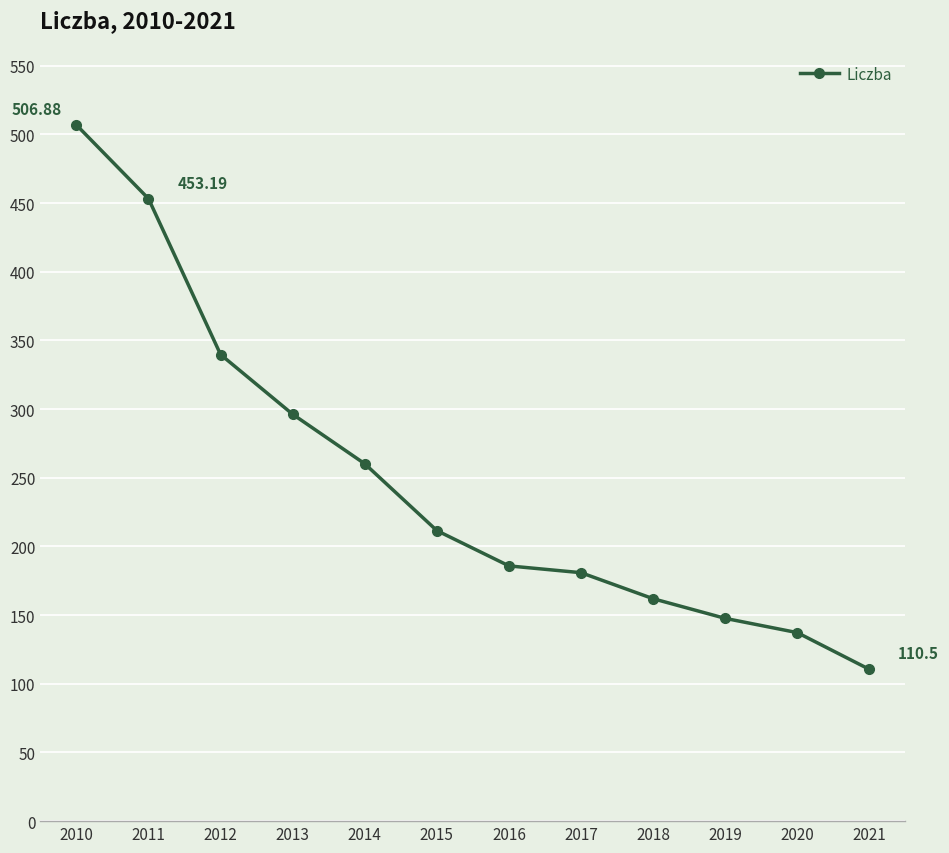

Rank the categories by value from lowest to highest.

2021, 2020, 2019, 2018, 2017, 2016, 2015, 2014, 2013, 2012, 2011, 2010